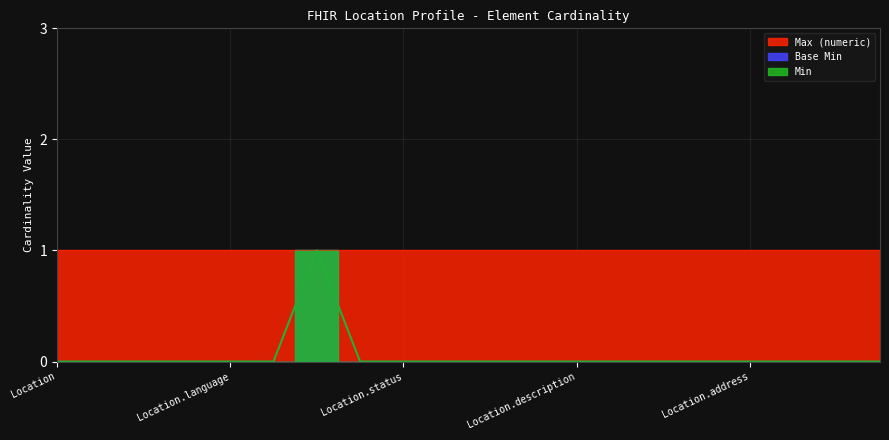

Which series has the largest range (max minus min)?

Base Min